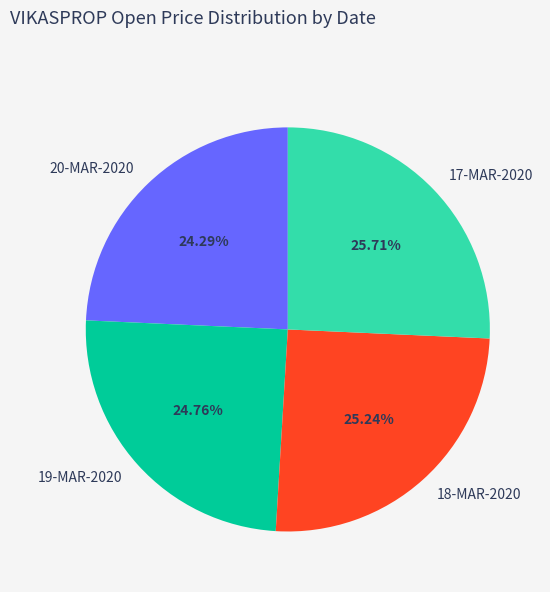

The 18-MAR-2020 slice represents 14% of the pie. True or false?

False